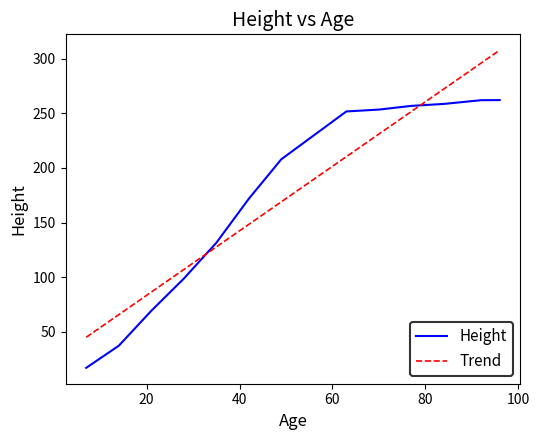

What is the lowest value of the Height series?

16.9